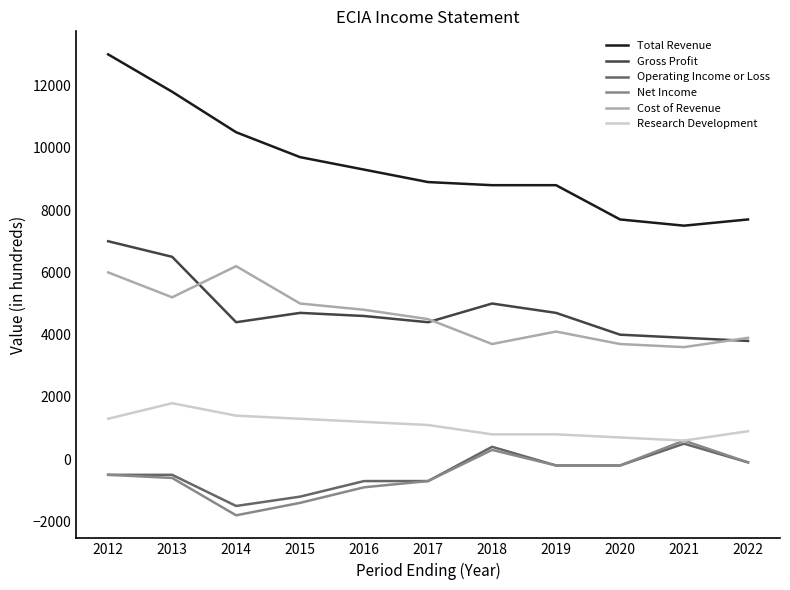

Reading right to left, what are all the values shown in this chart?

Total Revenue: 7700	7500	7700	8800	8800	8900	9300	9700	10500	11800	13000
Gross Profit: 3800	3900	4000	4700	5000	4400	4600	4700	4400	6500	7000
Operating Income or Loss: -100	500	-200	-200	400	-700	-700	-1200	-1500	-500	-500
Net Income: -100	600	-200	-200	300	-700	-900	-1400	-1800	-600	-500
Cost of Revenue: 3900	3600	3700	4100	3700	4500	4800	5000	6200	5200	6000
Research Development: 900	600	700	800	800	1100	1200	1300	1400	1800	1300